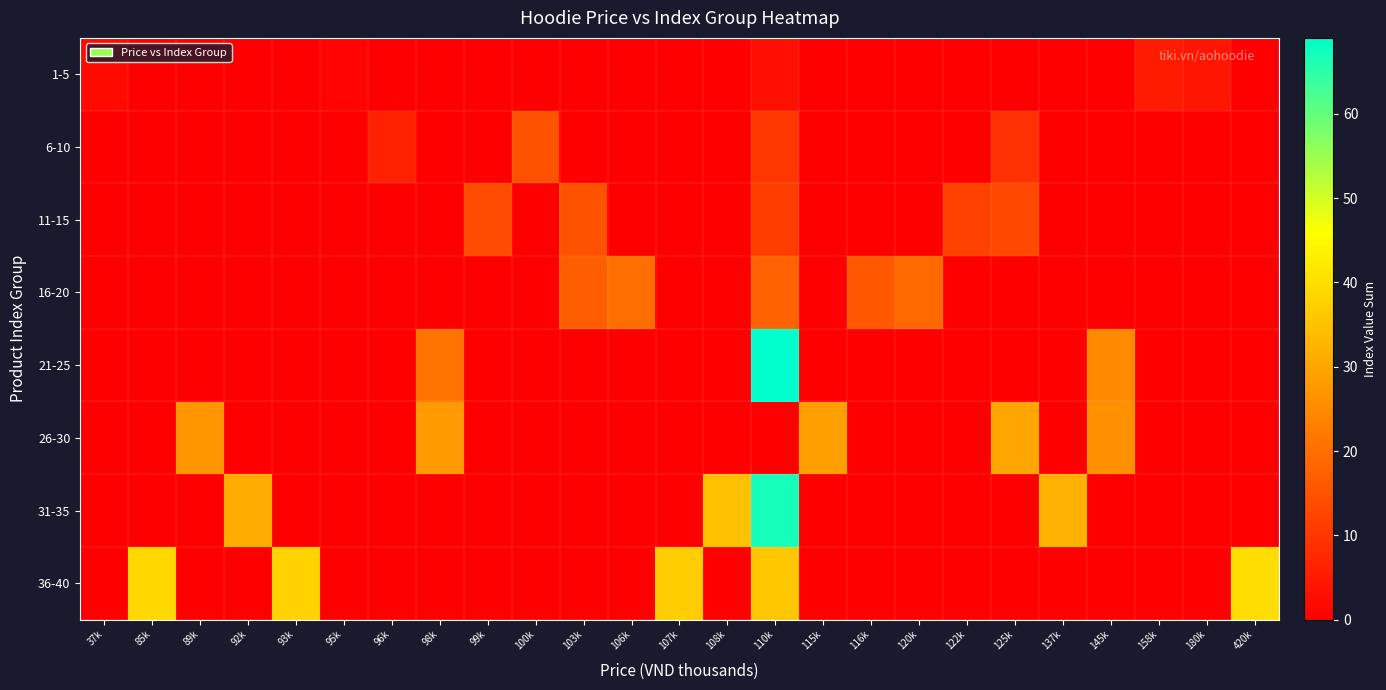

Which series has the largest total across all categories?

36-40